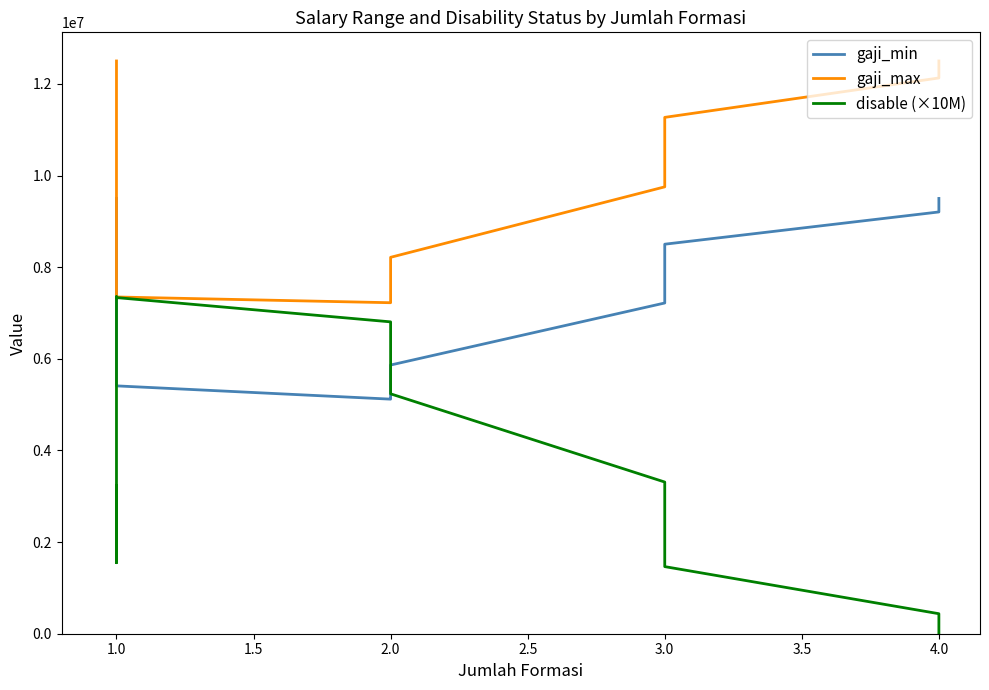

Is this an area chart (filled region under the line)?

No